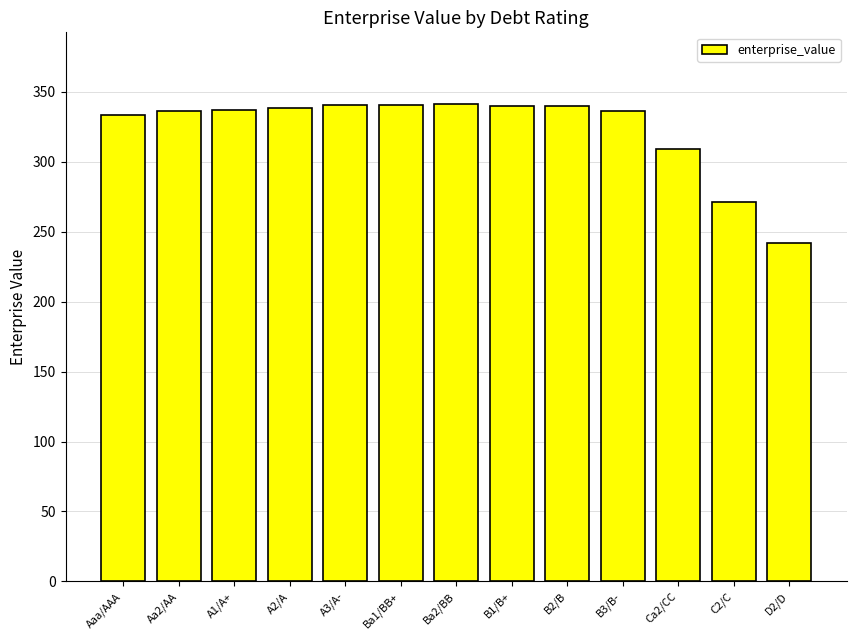

Are the bars horizontal?

No